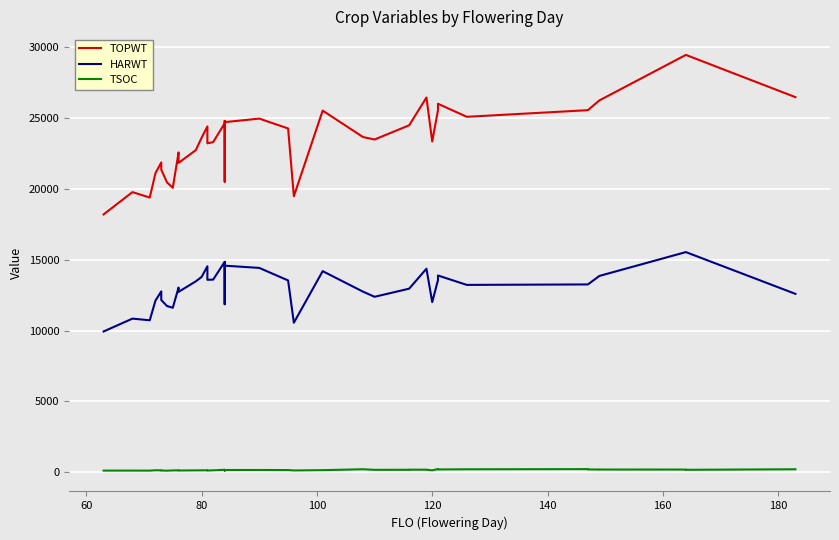

At which category does TSOC reach its first local valley?

80